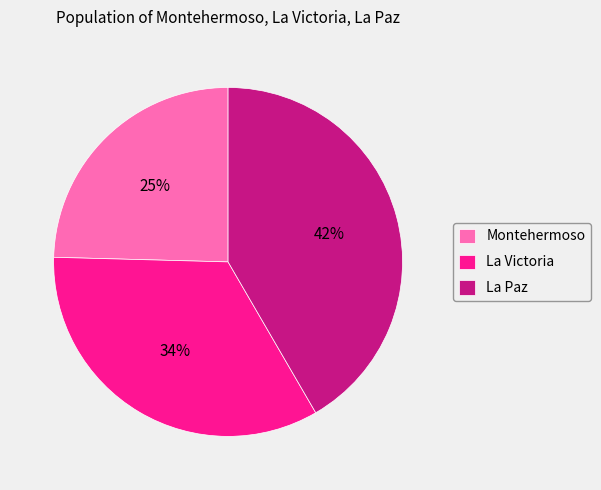

Is there any slice that represents more than half of the pie?

No